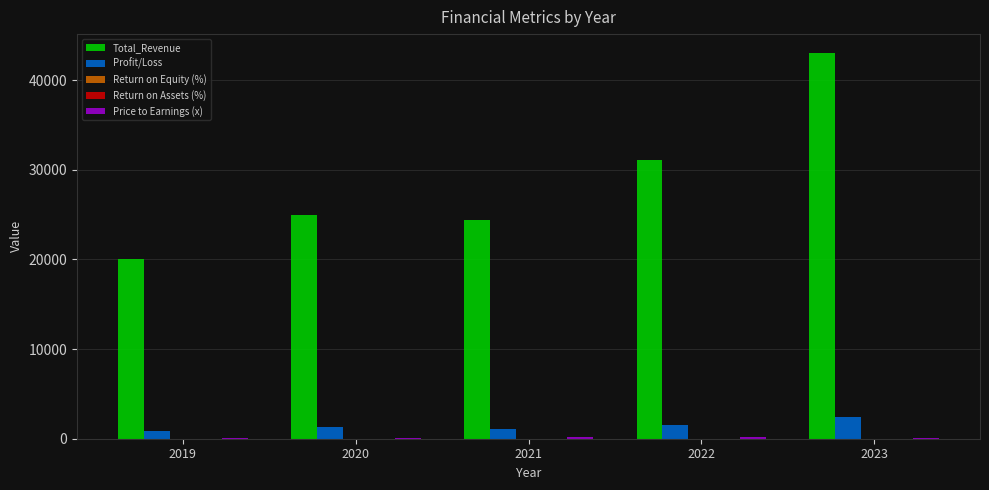

What is the sum of all Profit/Loss values?

7174.2